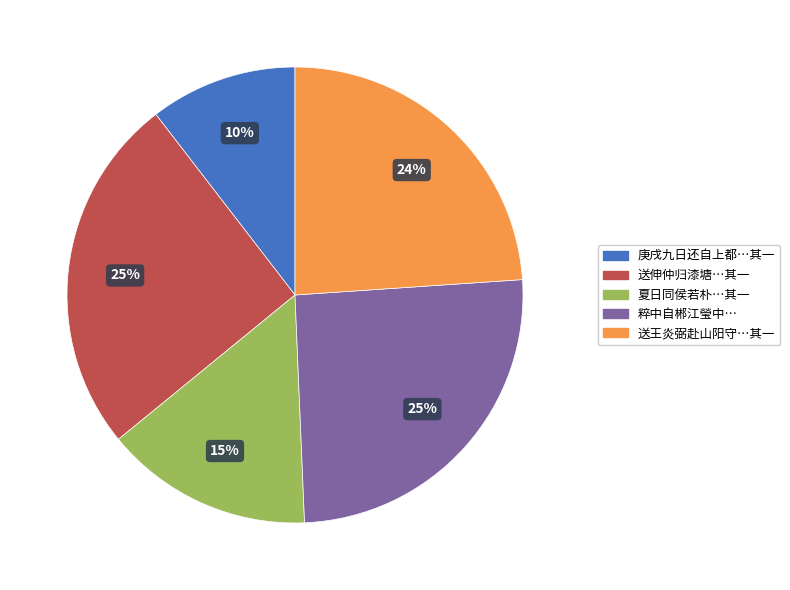

To the nearest percent, what percentage of the pie is 送王炎弼赴山阳守…其一?

24%